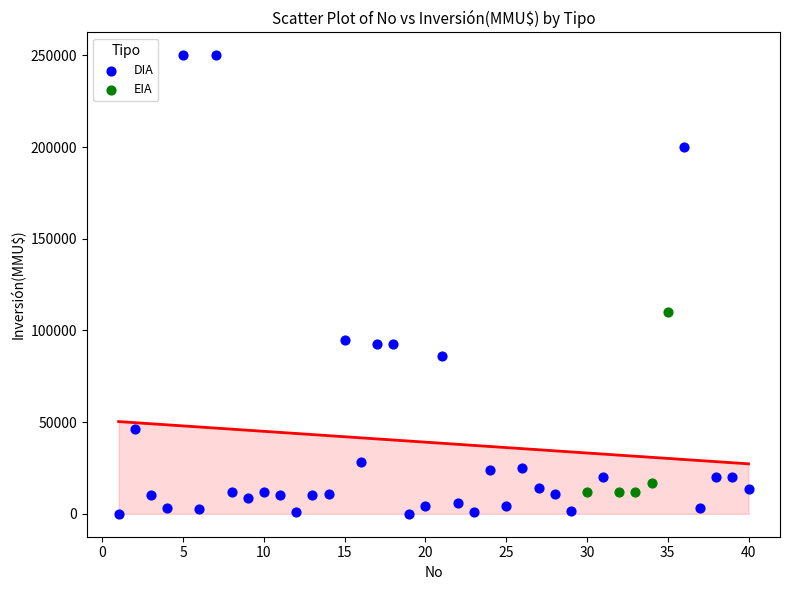

Which series reaches the maximum Y coordinate?

DIA